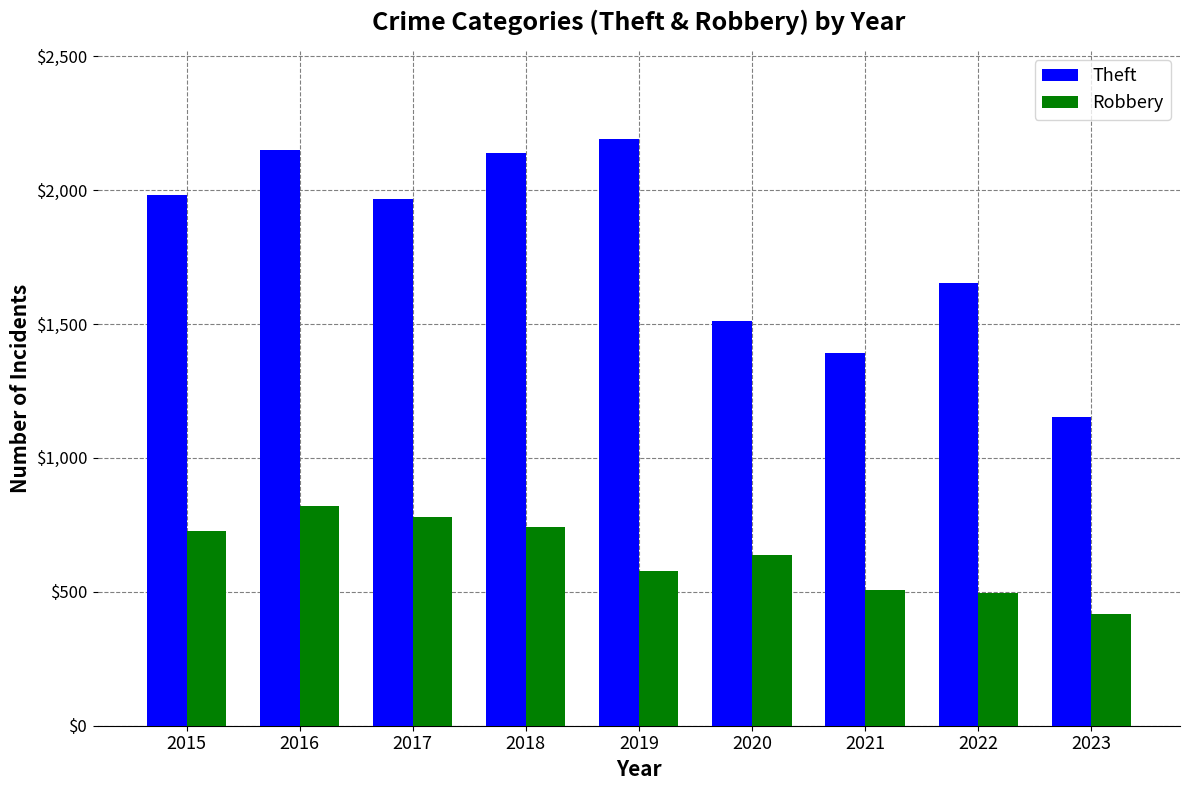

How many bars are there in total?

18